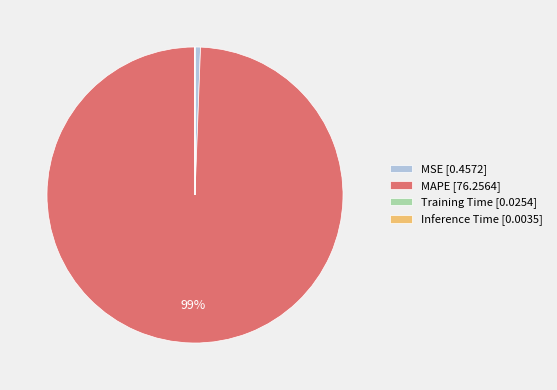

To the nearest percent, what is the average slice percentage?

25%